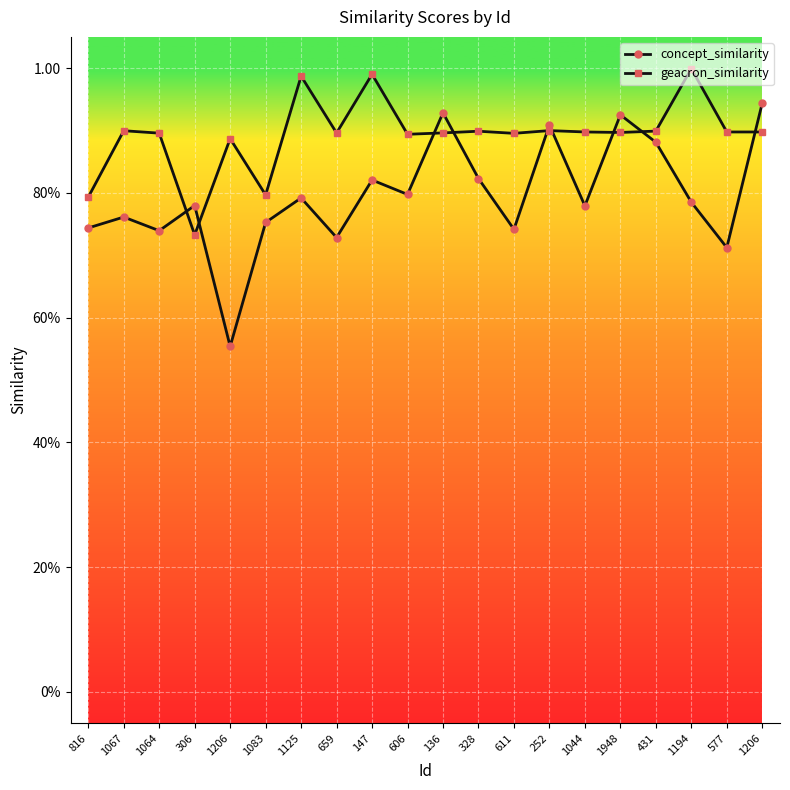

Reading right to left, what are all the values shown in this chart?

concept_similarity: 0.9	0.7	0.8	0.9	0.9	0.8	0.9	0.7	0.8	0.9	0.8	0.8	0.7	0.8	0.8	0.6	0.8	0.7	0.8	0.7
geacron_similarity: 0.9	0.9	1.0	0.9	0.9	0.9	0.9	0.9	0.9	0.9	0.9	1.0	0.9	1.0	0.8	0.9	0.7	0.9	0.9	0.8